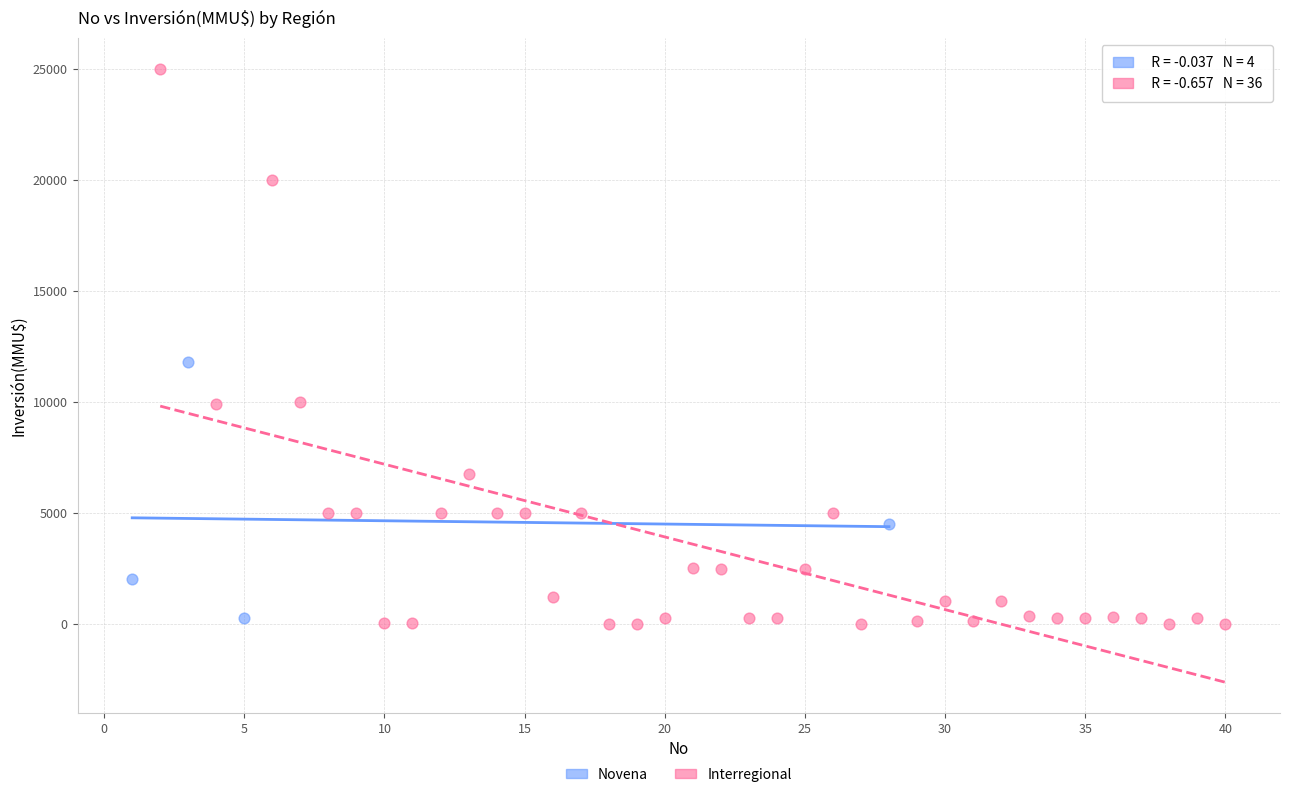

Which series has the largest Y range (max minus min)?

Interregional